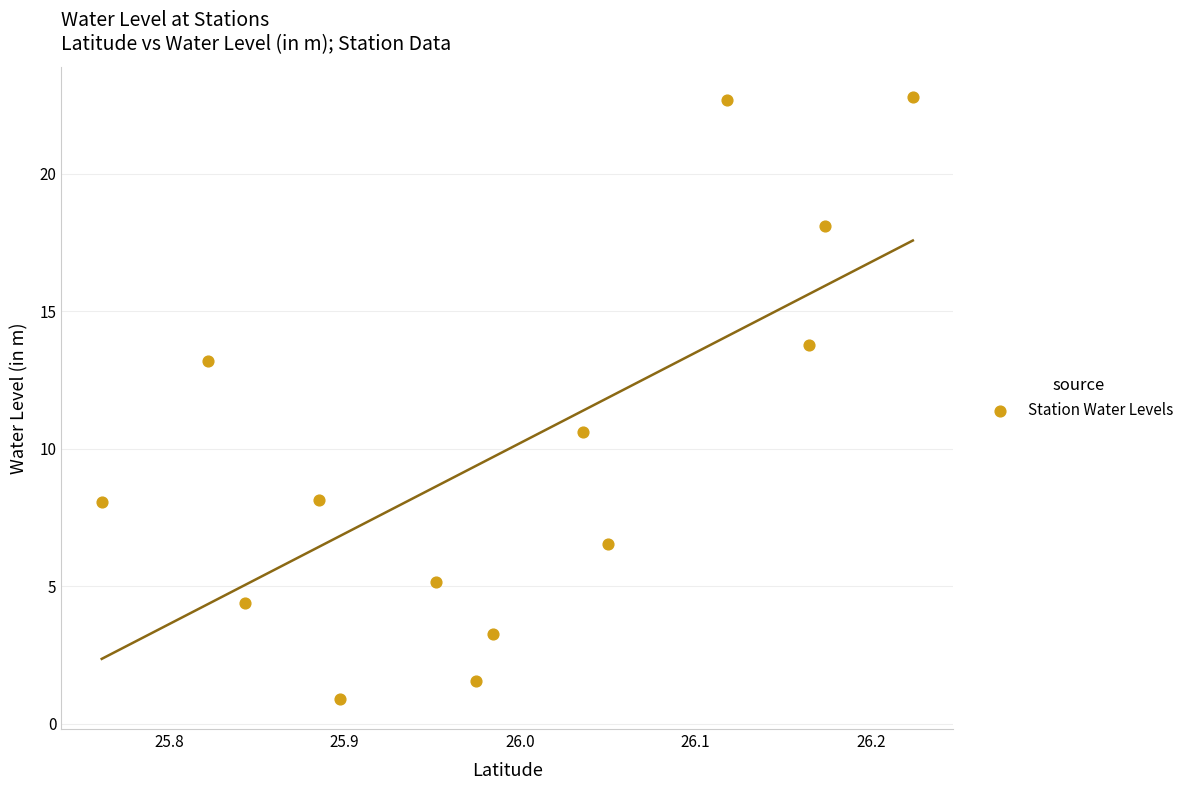

What Y value in the scatter plot is closest to 11?

10.6